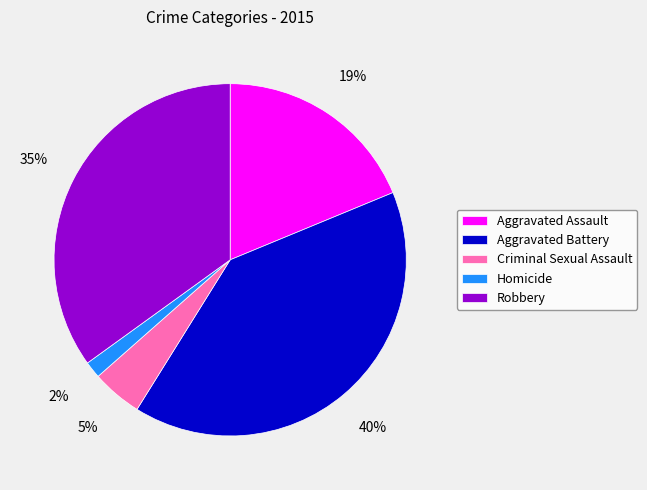

To the nearest percent, what portion does Aggravated Battery represent?

40%